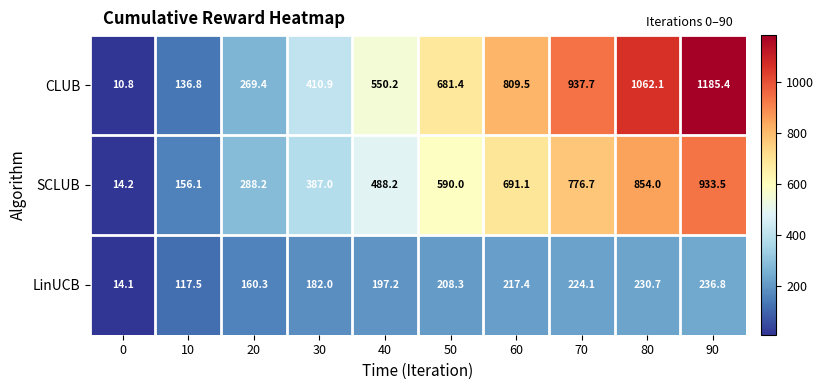

How many data points does each series have?

10